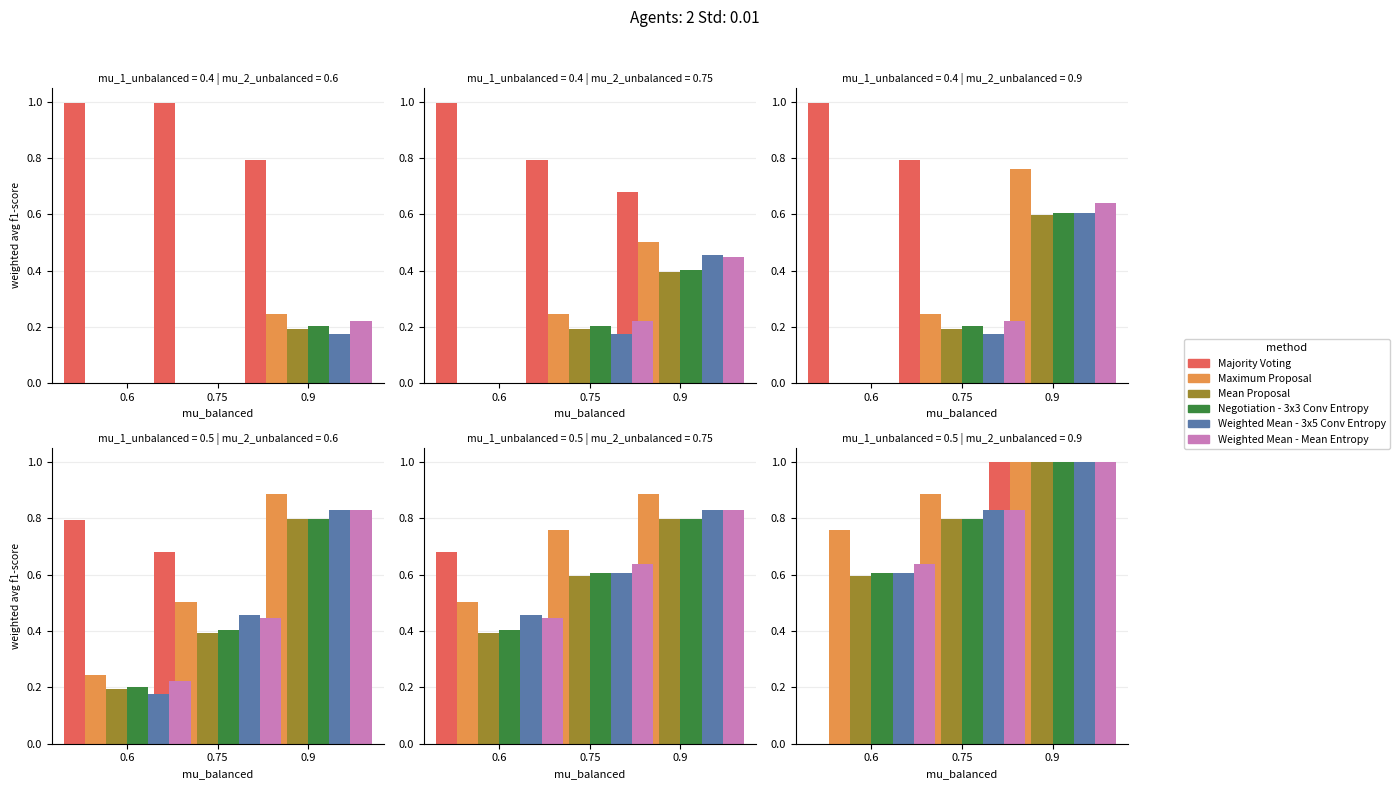

Between 0.6 and 0.75, which is larger?

0.75